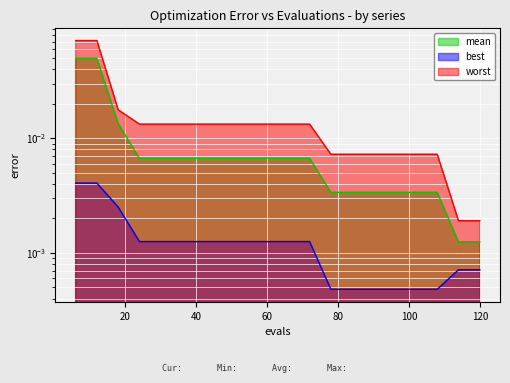

How many lines are shown in the chart?

3